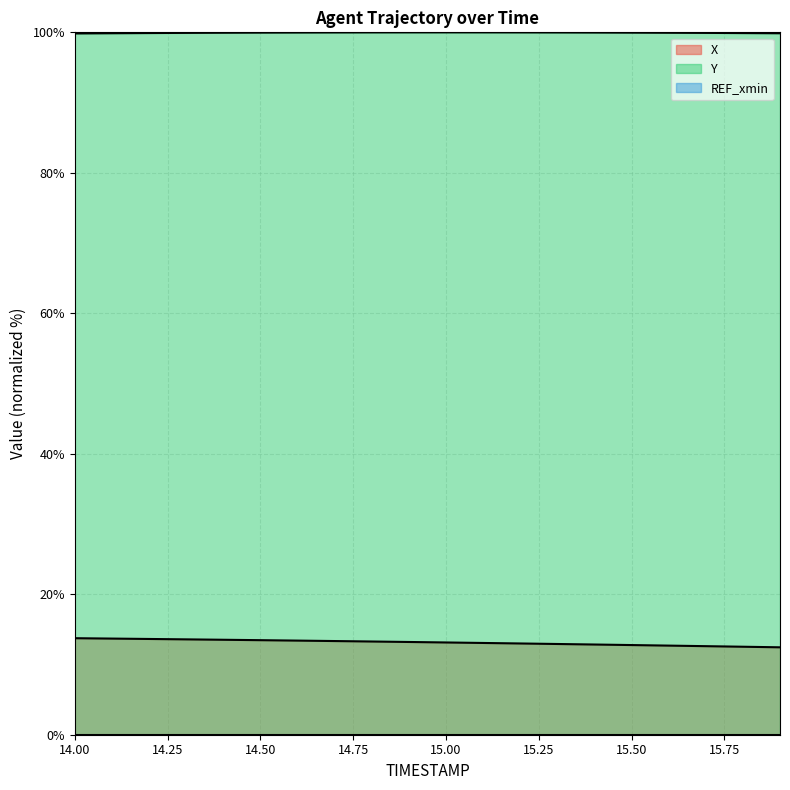

How many data points in X are less than 13?

8